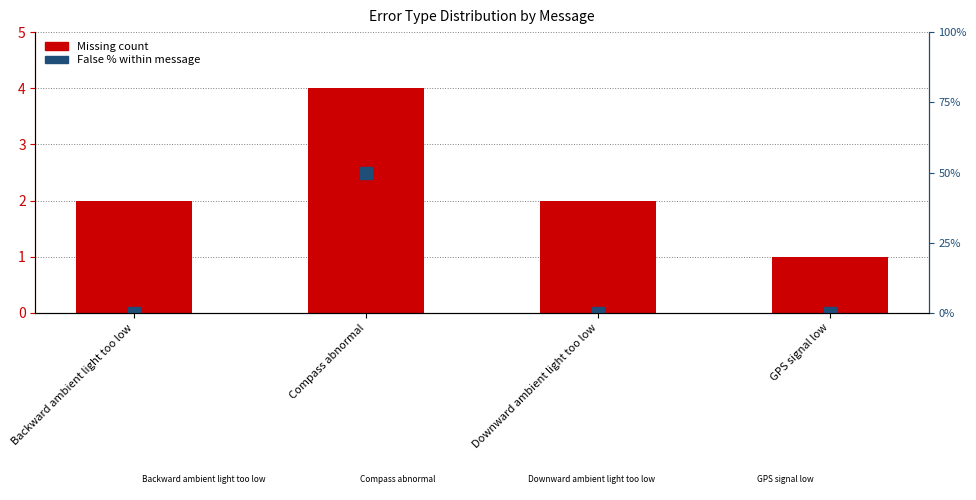

At which category is the sum across all series the highest?

Compass abnormal